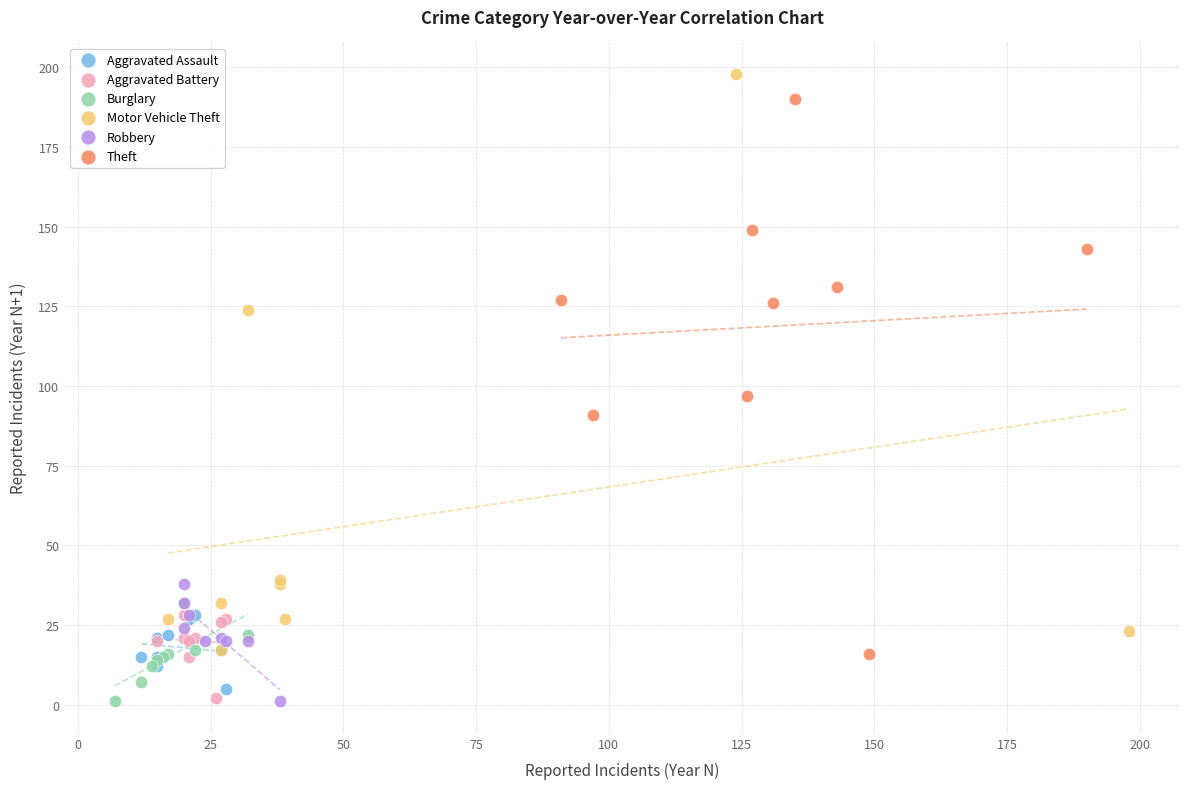

What are all the series names shown in the legend?

Aggravated Assault, Aggravated Battery, Burglary, Motor Vehicle Theft, Robbery, Theft